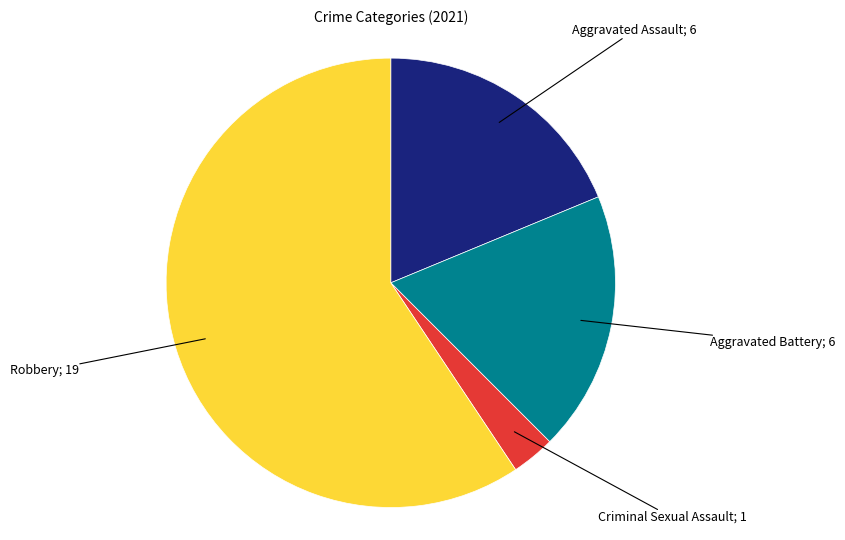

Does any single category account for the majority?

Yes